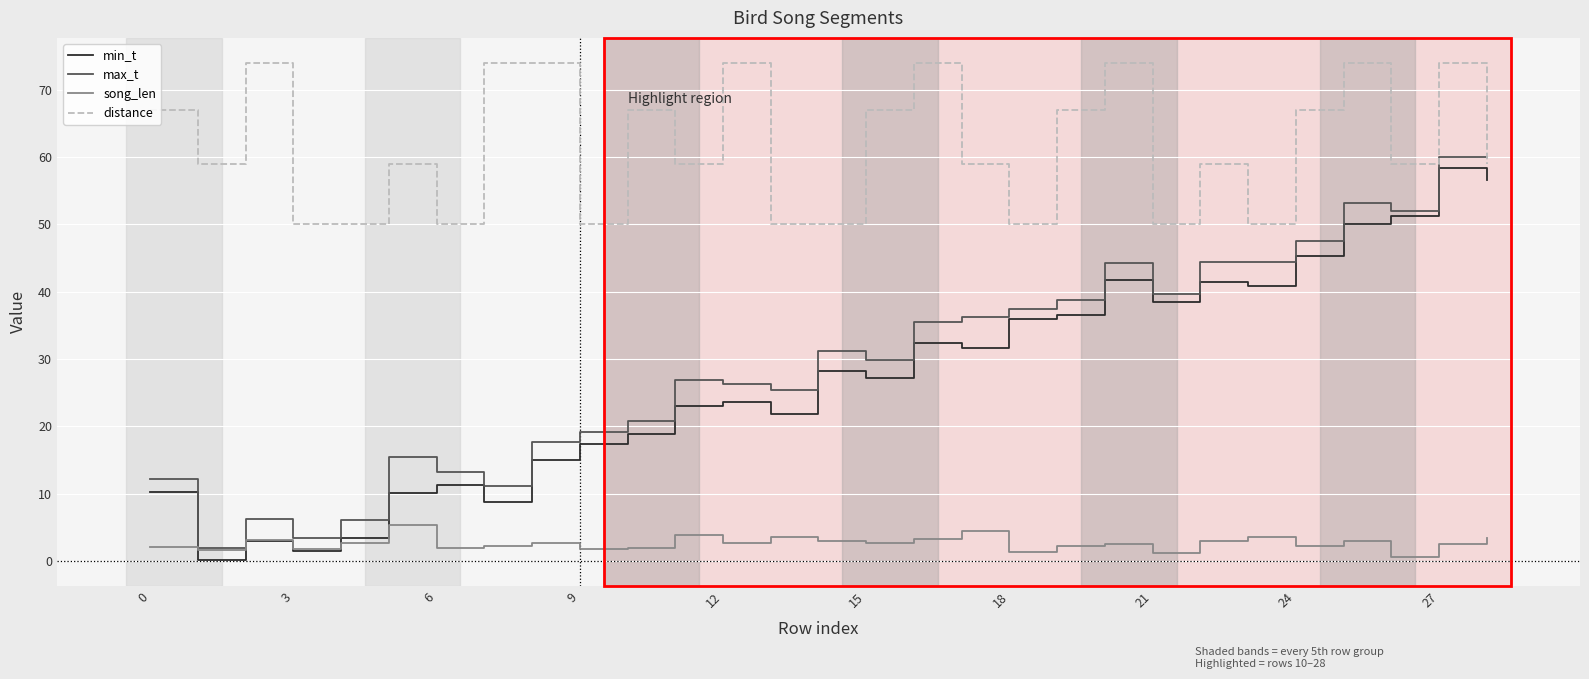

What is the greatest value displayed?

74.0